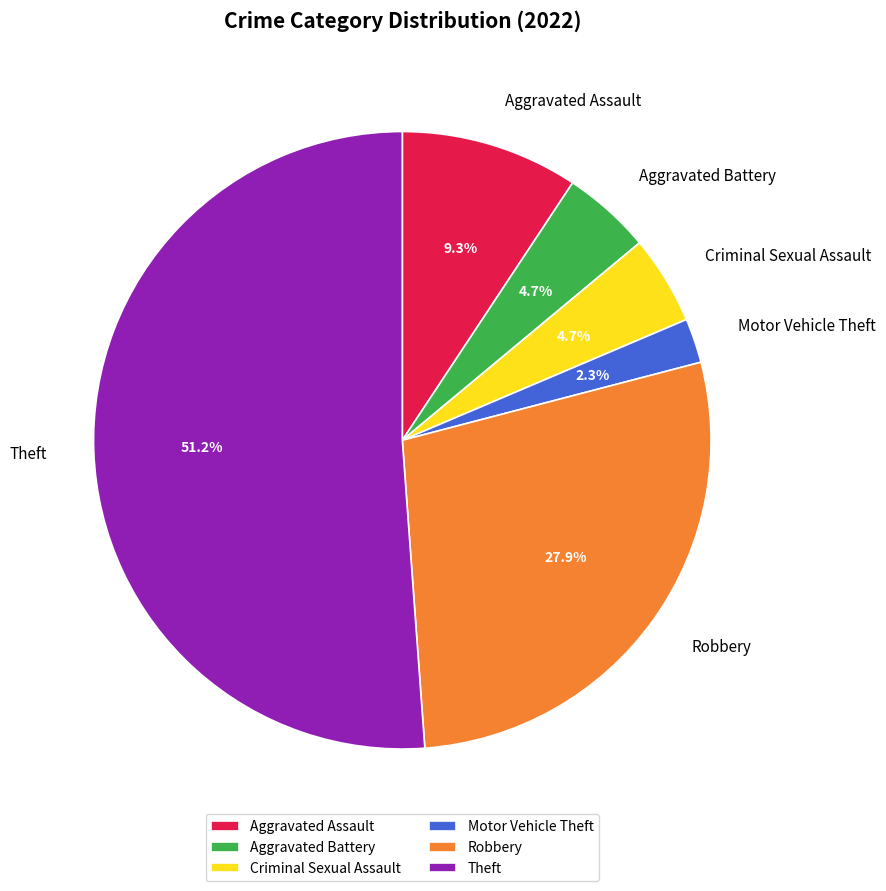

Does Robbery represent more than half of the total?

No